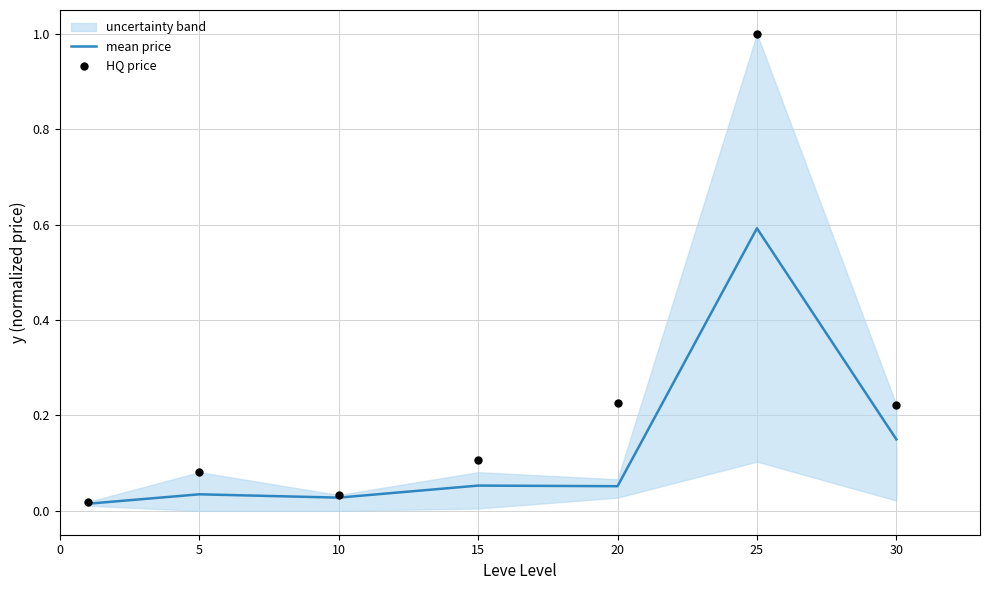

At how many categories does at least one series exceed 0?

7